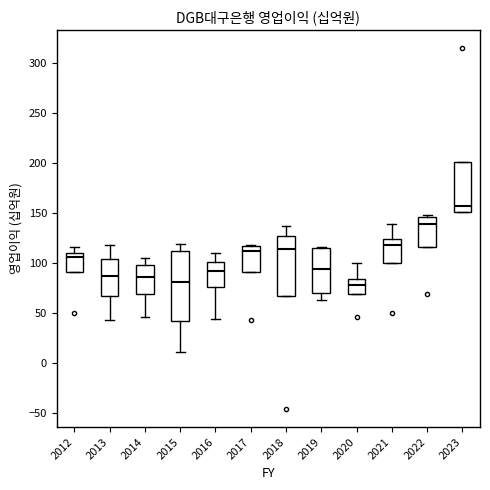

Reading left to right, transcribe this box plot: for each box, give where its median line is, the range the box spans, and where its two whiskers end, as read against the y-axis. The values are not printed on the chart, so give them approximately, as read against the axis.

2012: median 105, box 90 to 110, whiskers 90 to 115
2013: median 90, box 70 to 105, whiskers 45 to 120
2014: median 85, box 70 to 100, whiskers 45 to 105
2015: median 80, box 40 to 110, whiskers 10 to 120
2016: median 95, box 75 to 100, whiskers 45 to 110
2017: median 110, box 90 to 120, whiskers 90 to 120
2018: median 115, box 65 to 130, whiskers 65 to 140
2019: median 95, box 70 to 115, whiskers 65 to 115
2020: median 80, box 70 to 85, whiskers 70 to 100
2021: median 120, box 100 to 125, whiskers 100 to 140
2022: median 140, box 115 to 145, whiskers 115 to 150
2023: median 160, box 150 to 200, whiskers 150 to 200